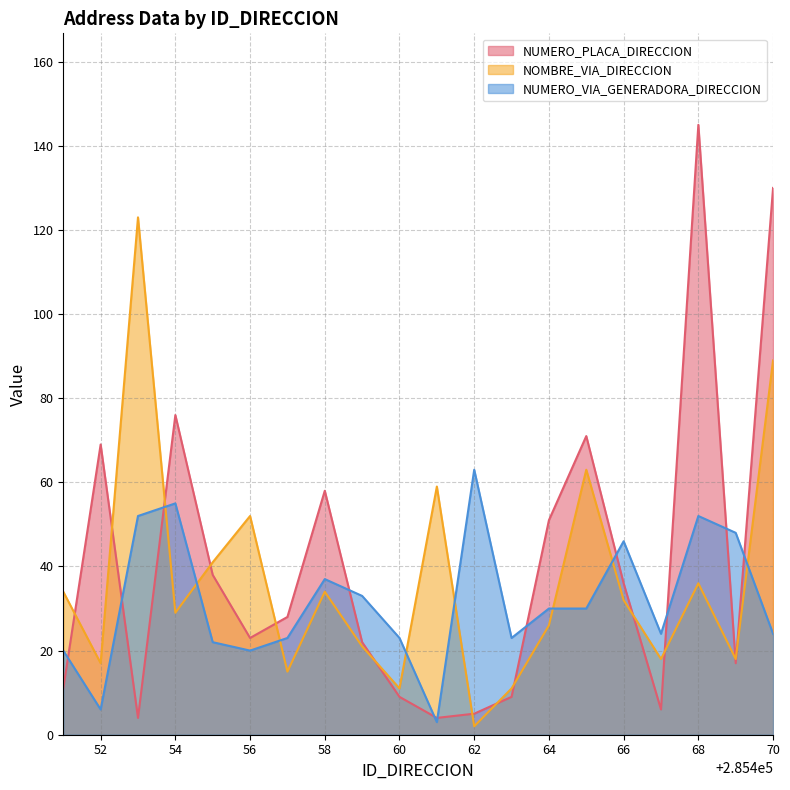

What is the difference between the second highest and minimum values in the NOMBRE_VIA_DIRECCION series?

87